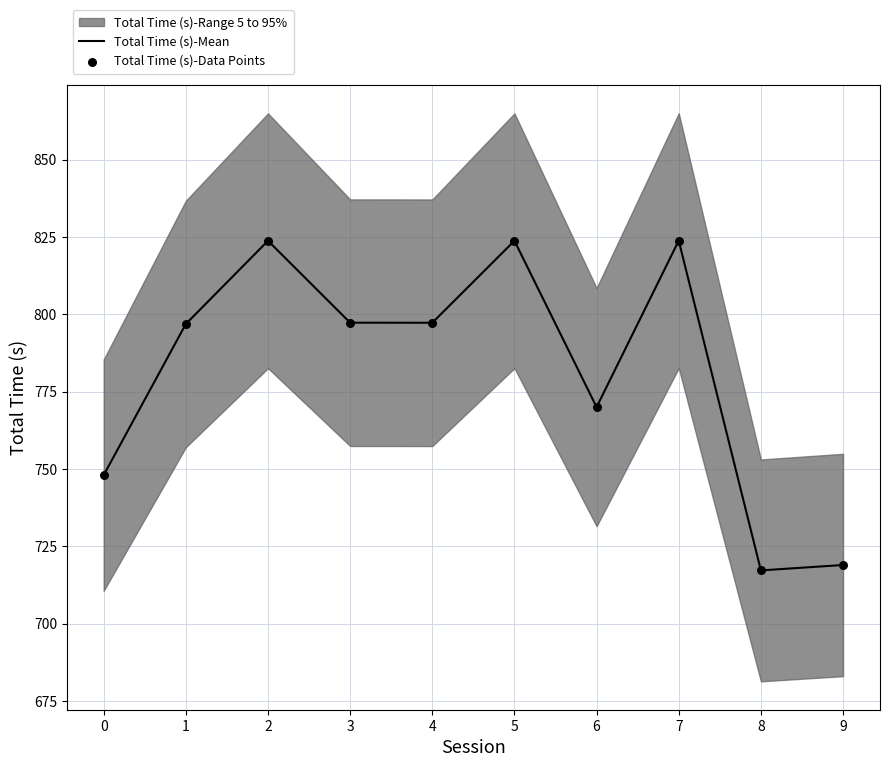

The value of Total Time (s)-Mean at 3 is 1287.2. True or false?

False